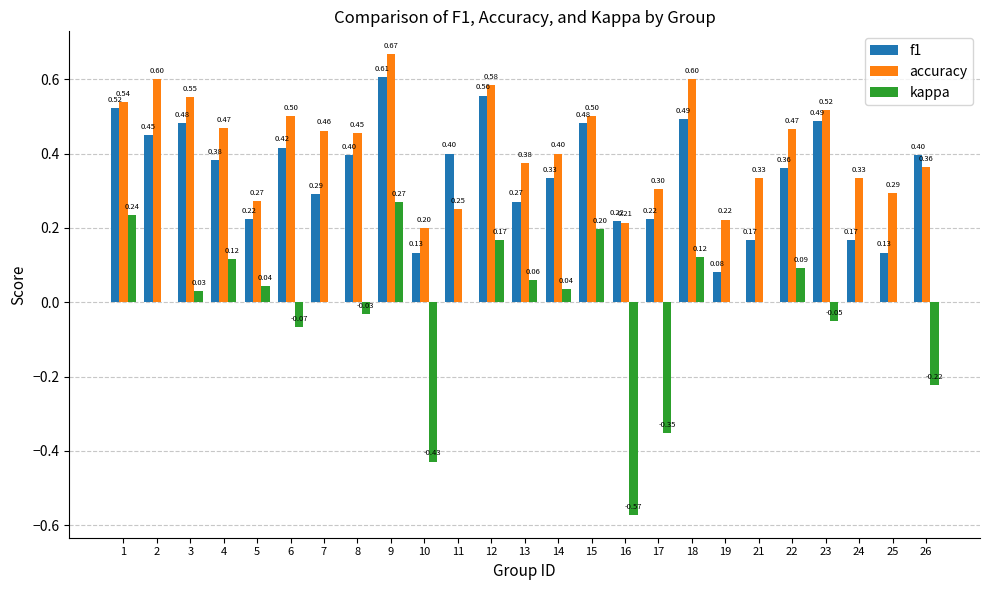

What is the sum of all f1 values?

8.7